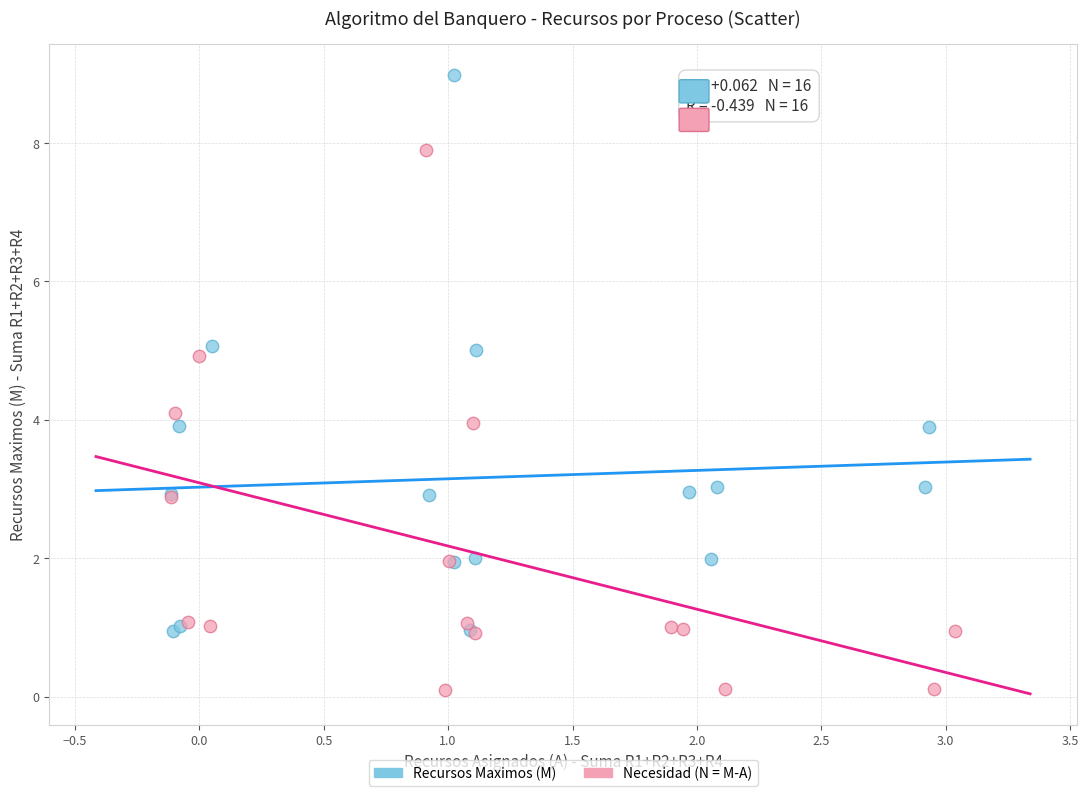

Which series contains the lowest Y value?

Necesidad (N = M-A)